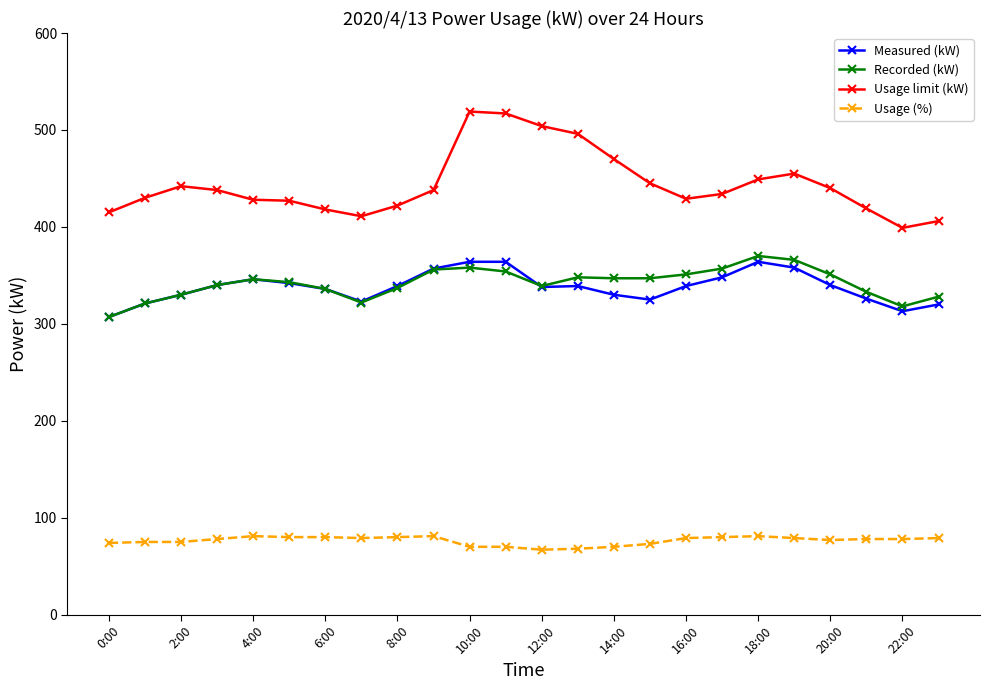

True or false: Usage limit (kW) and Usage (%) cross at least once.

False